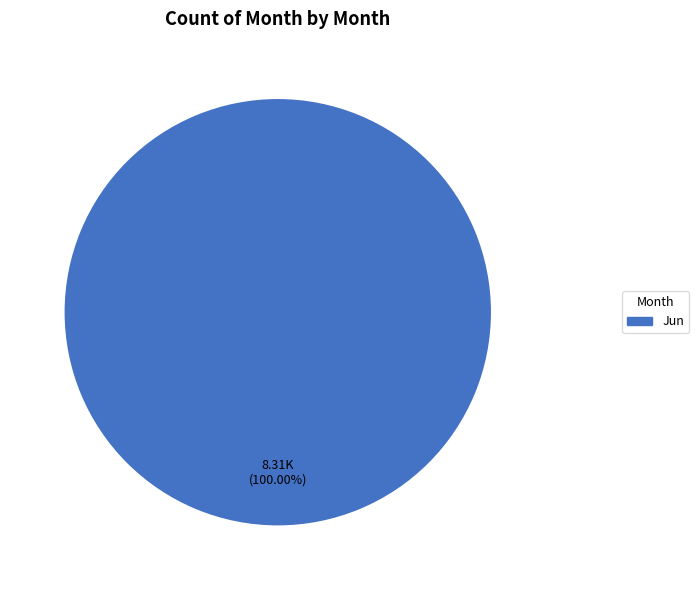

Which category accounts for the majority?

Jun